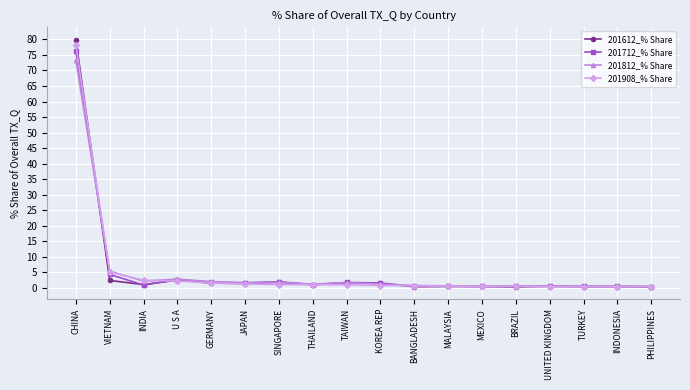

What is the total value across all series at INDIA?

6.3